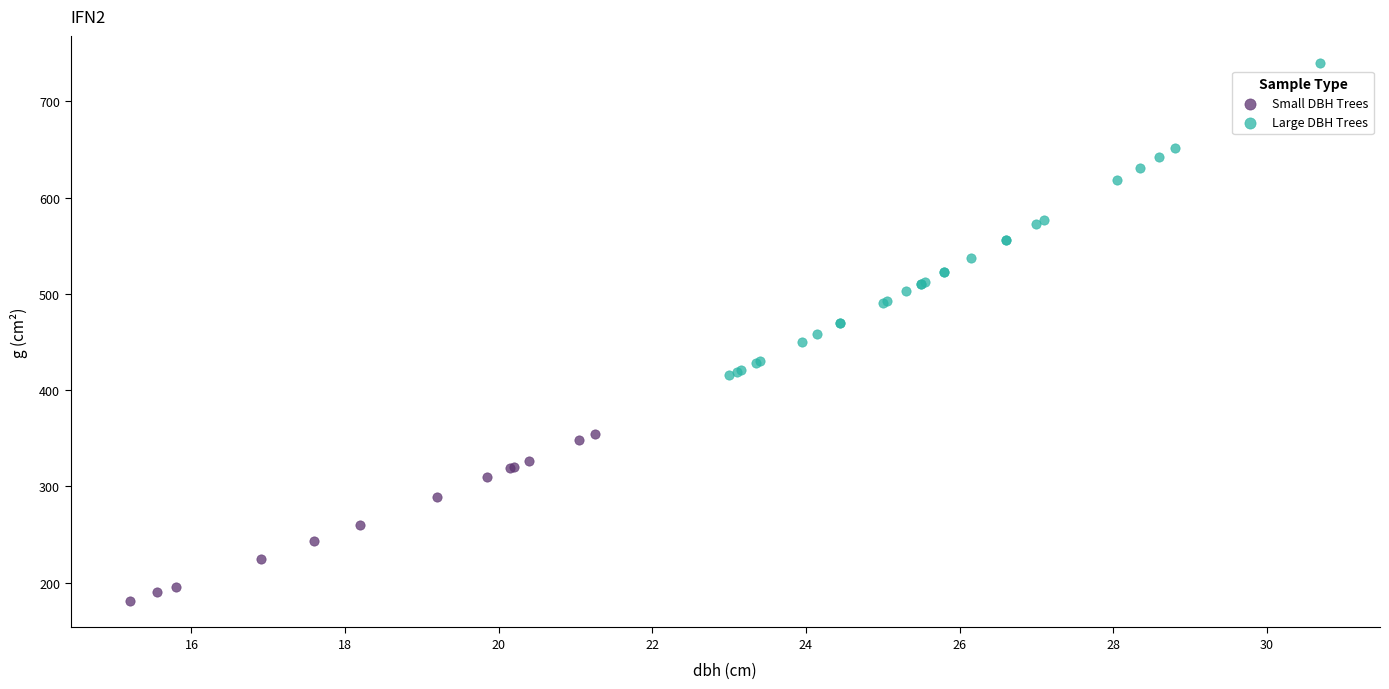

Which series has the widest spread of Y values?

Large DBH Trees